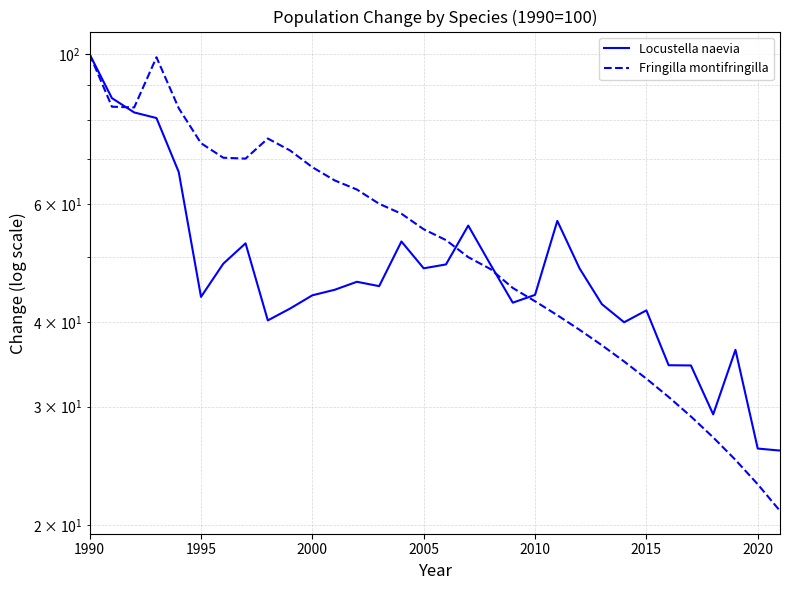

After their last crossing, which series has the higher values: Fringilla montifringilla or Locustella naevia?

Locustella naevia